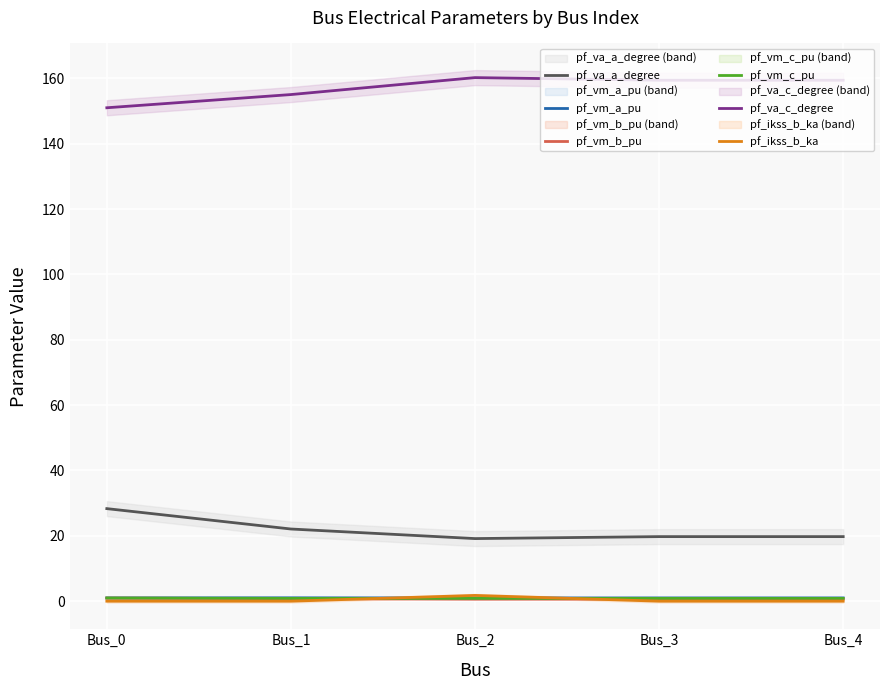

What are all the series names shown in the legend?

pf_va_a_degree, pf_vm_a_pu, pf_vm_b_pu, pf_vm_c_pu, pf_va_c_degree, pf_ikss_b_ka